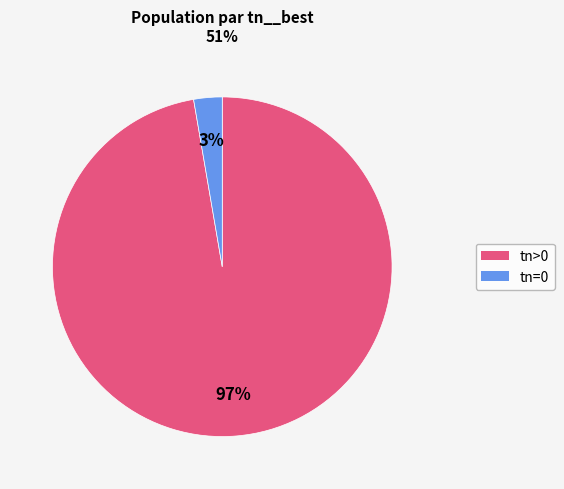

To the nearest percent, what is the average slice percentage?

50%